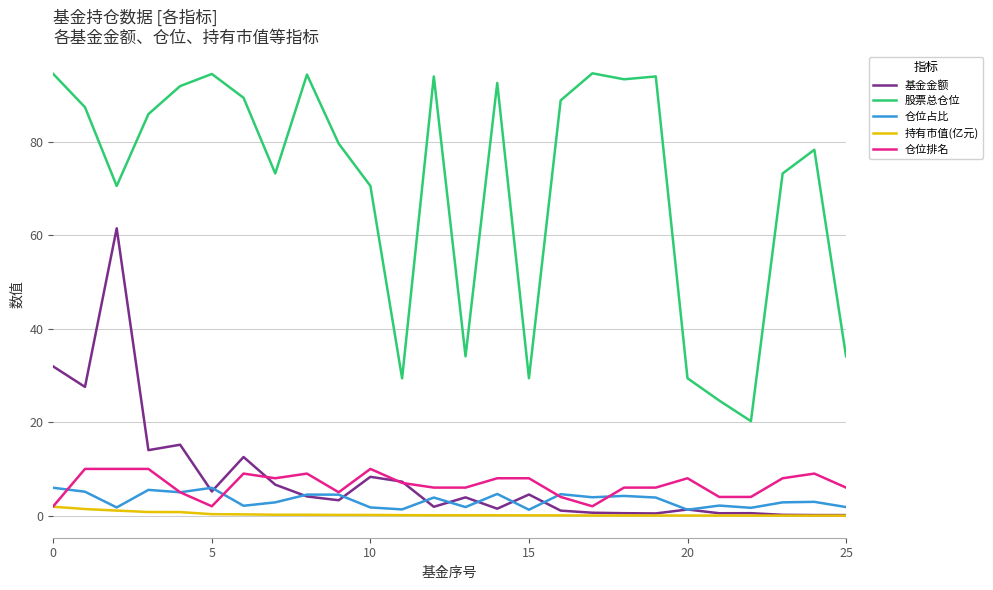

List the series in order of their peak value, lowest first.

持有市值(亿元), 仓位占比, 仓位排名, 基金金额, 股票总仓位